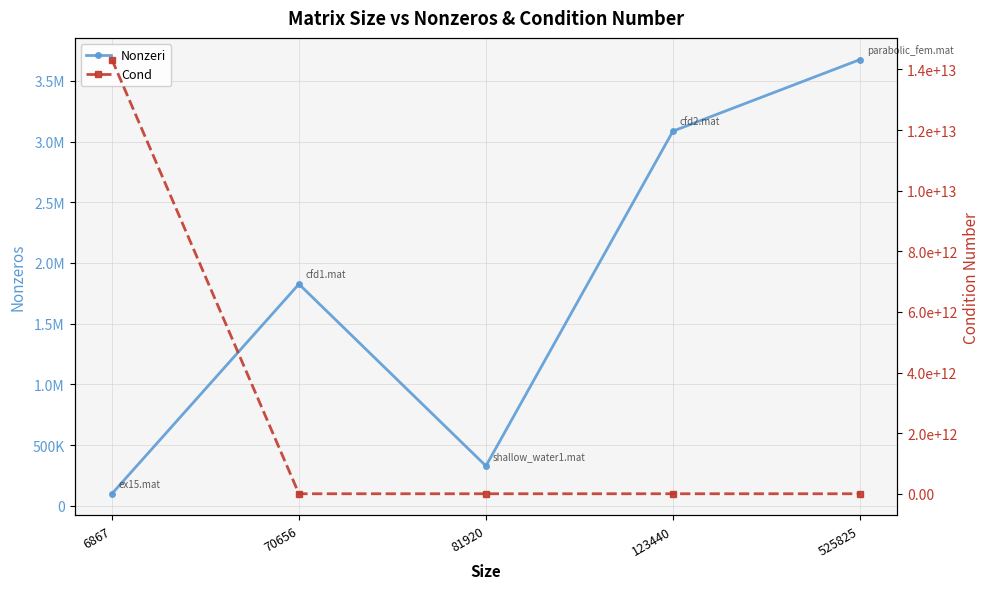

What is the greatest value displayed?

14326420467489.8